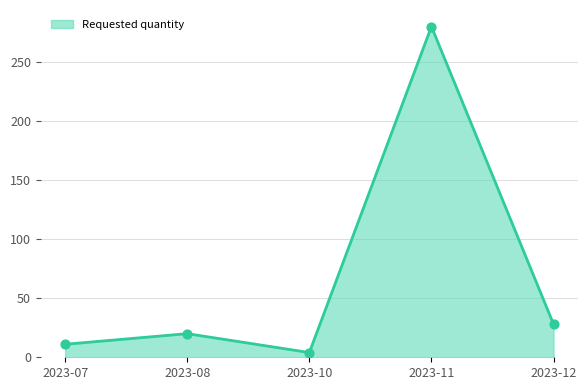

Which has a higher value, 2023-11 or 2023-08?

2023-11